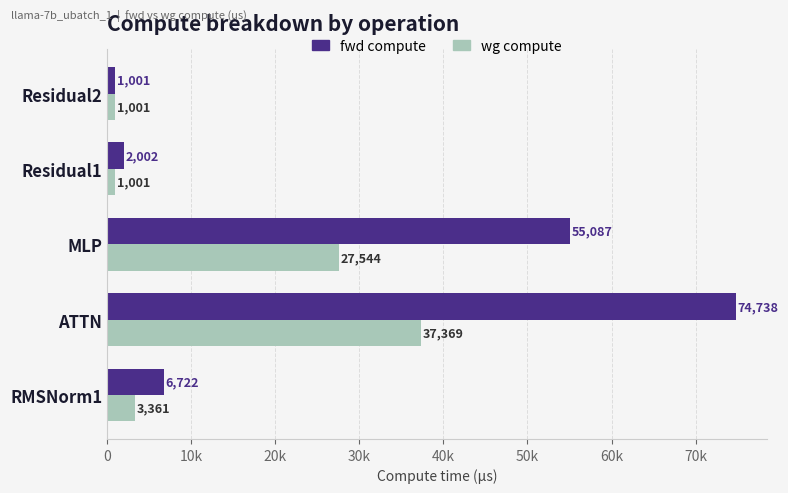

Reading right to left, what are all the values shown in this chart?

fwd compute: 1000.9	2001.8	55087.3	74737.7	6722.2
wg compute: 1000.9	1000.9	27543.6	37368.9	3361.1